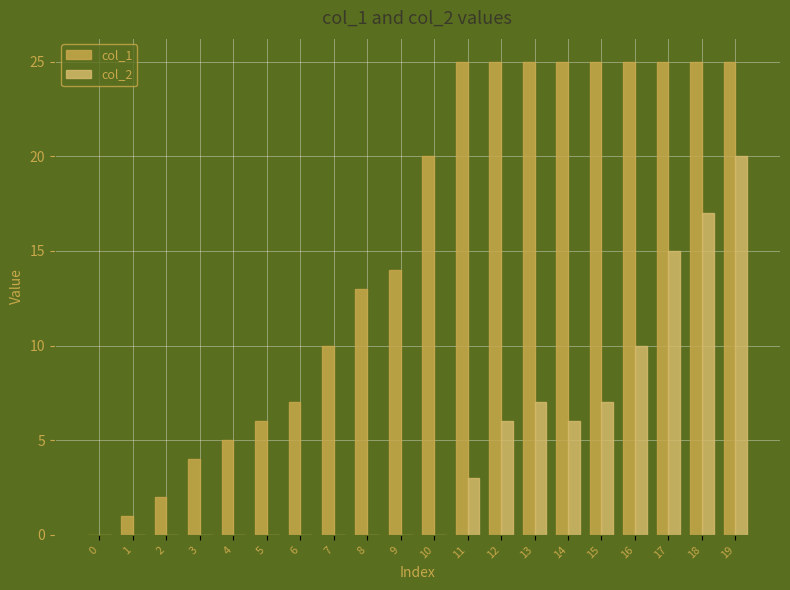

The col_2 series shows 0 at 10. True or false?

True